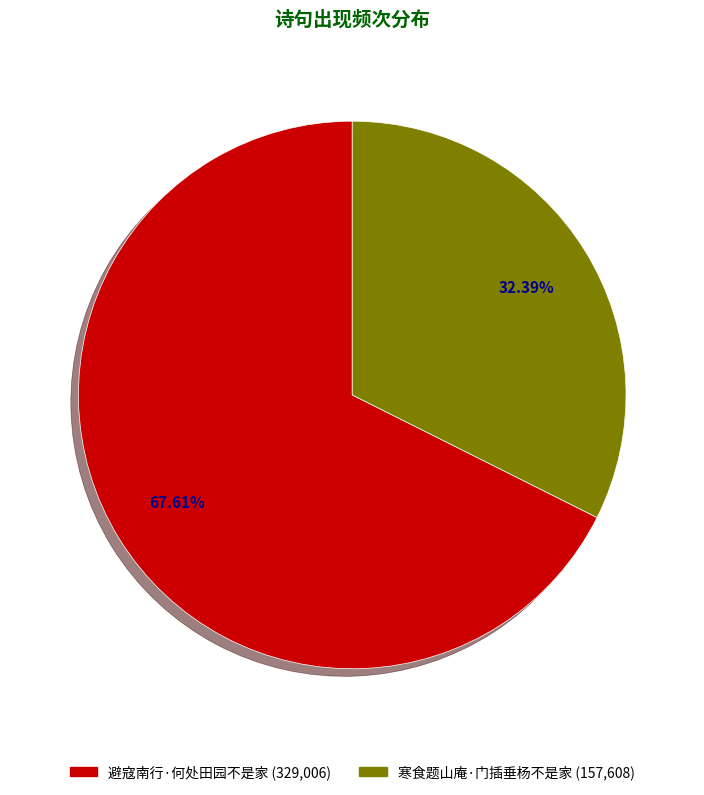

Combined, what portion of the pie is 避寇南行·何处田园不是家 and 寒食题山庵·门插垂杨不是家?

100.0%